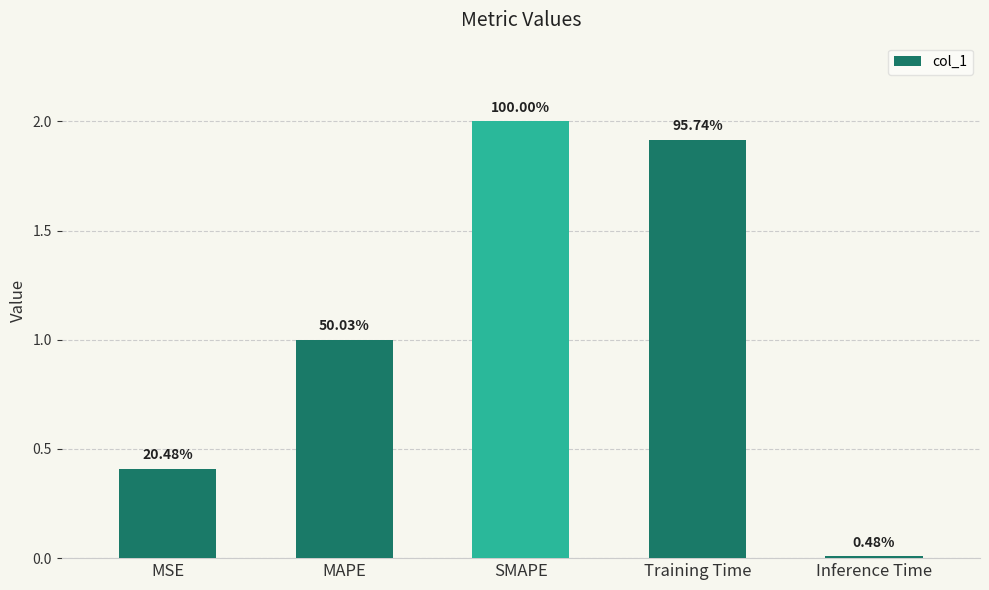

What is the greatest value displayed?

2.0